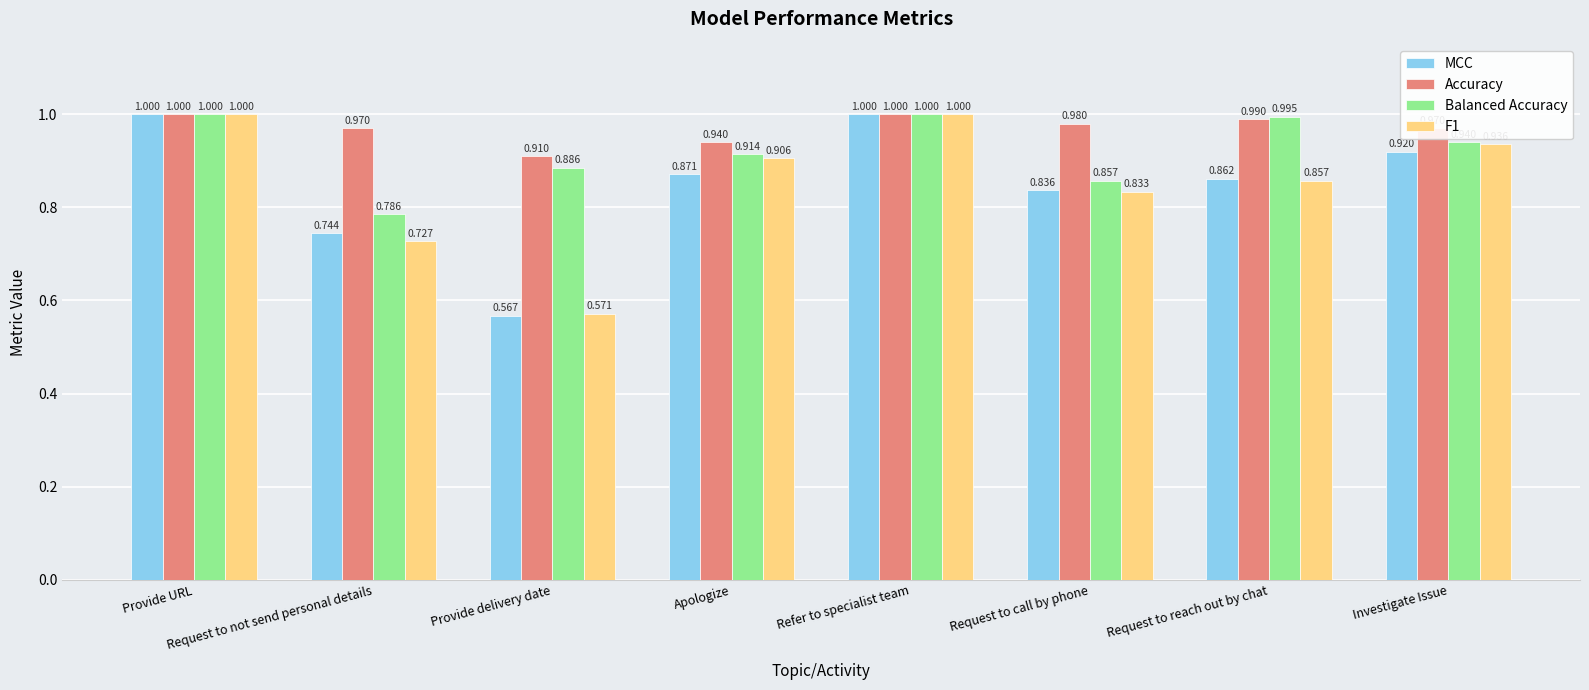

Which series has the widest spread of values?

MCC